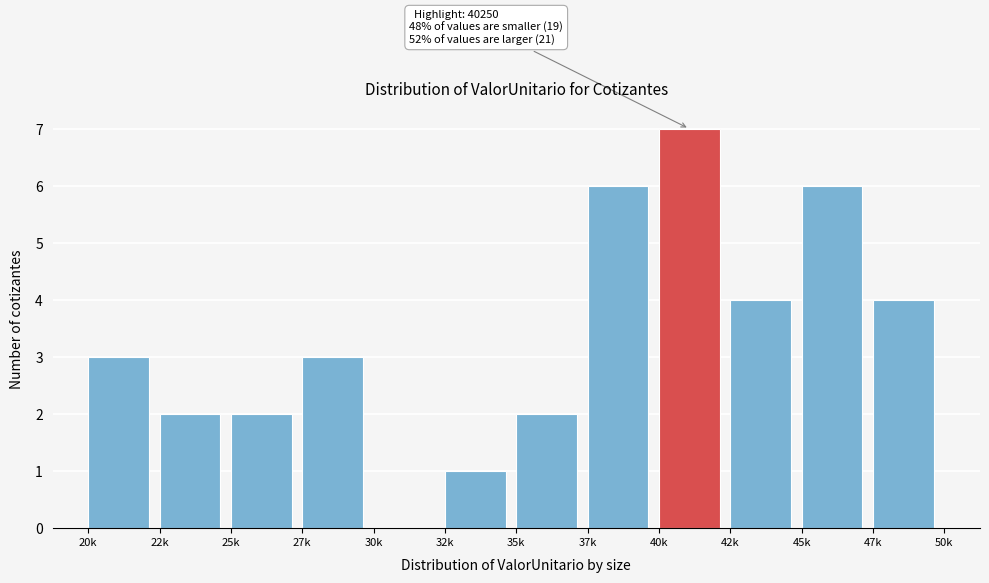

Reading left to right, list all the values displayed in this chart.

20k=3	22k=2	25k=2	27k=3	30k=0	32k=1	35k=2	37k=6	40k=7	42k=4	45k=6	47k=4